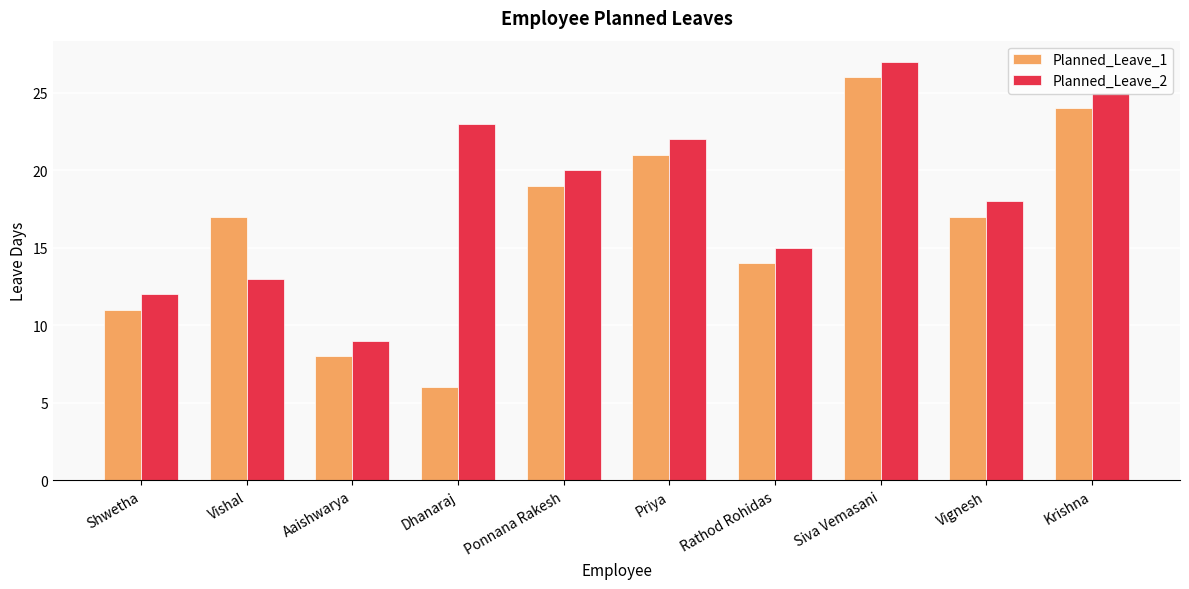

Read the Planned_Leave_2 value at Ponnana Rakesh.

20